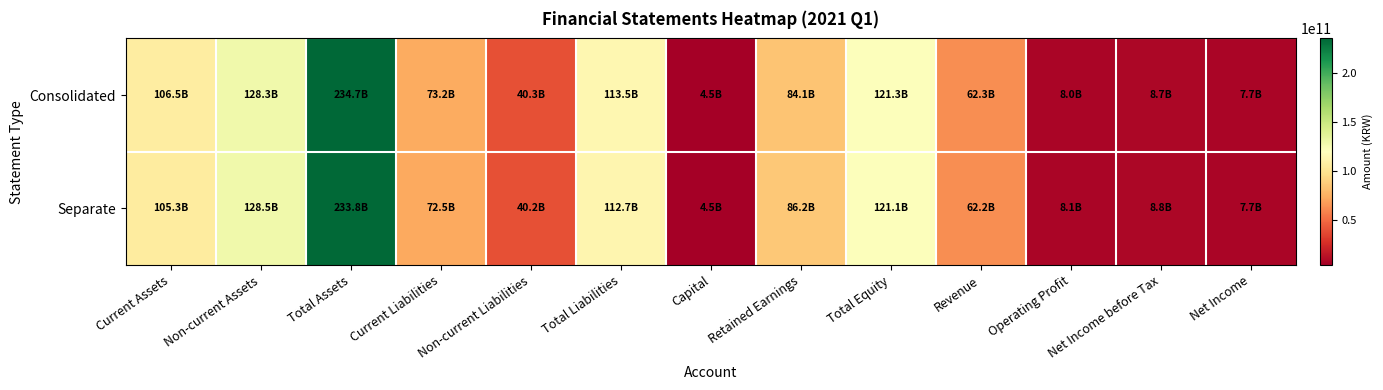

Between Current Liabilities and Capital, which series saw the biggest shift?

Consolidated